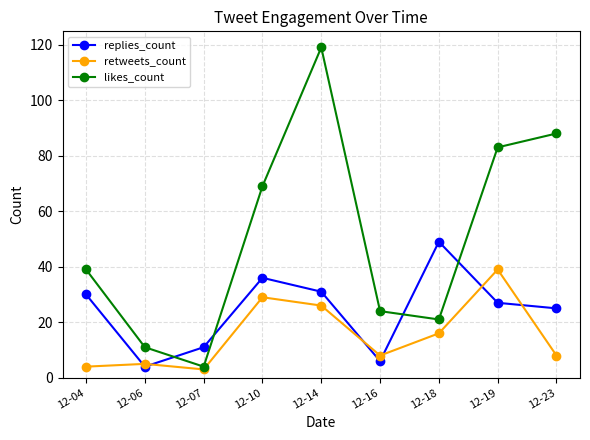

Which series has the largest total across all categories?

likes_count